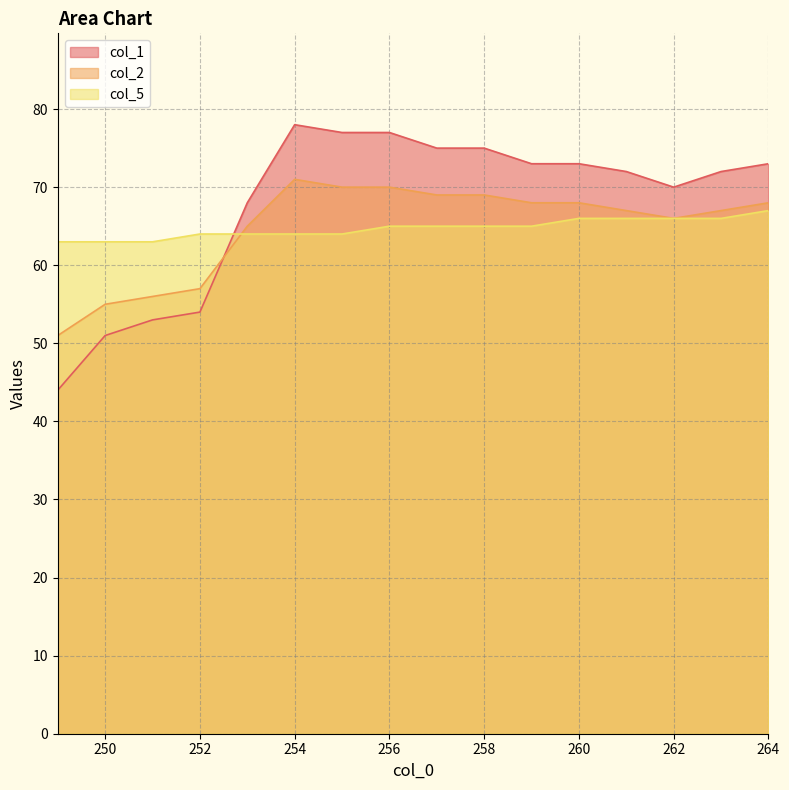

What are all the series names shown in the legend?

col_1, col_2, col_5